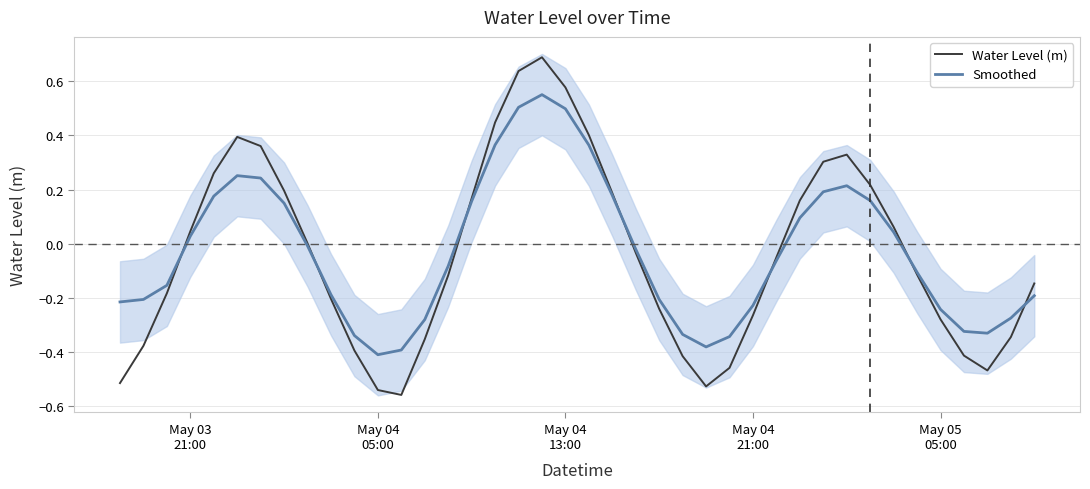

What is the highest value of the Water Level (m) series?

0.7